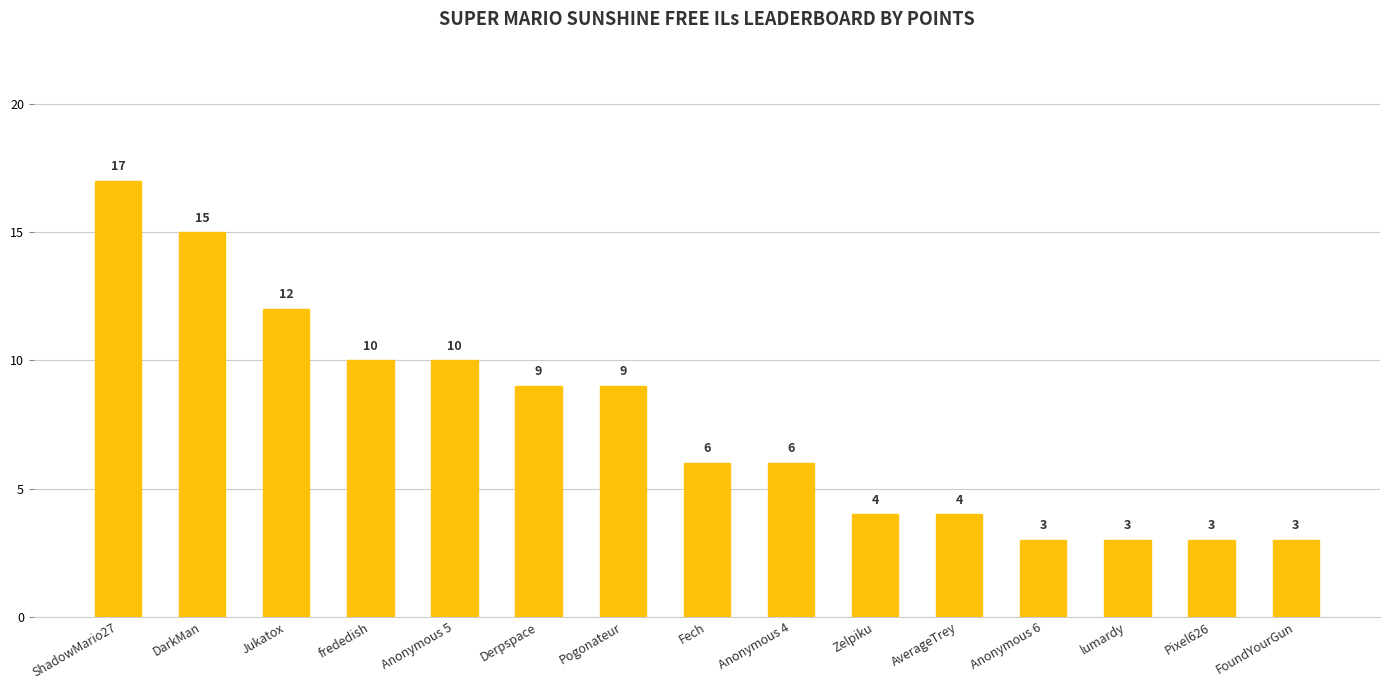

How many values are below 6?

6